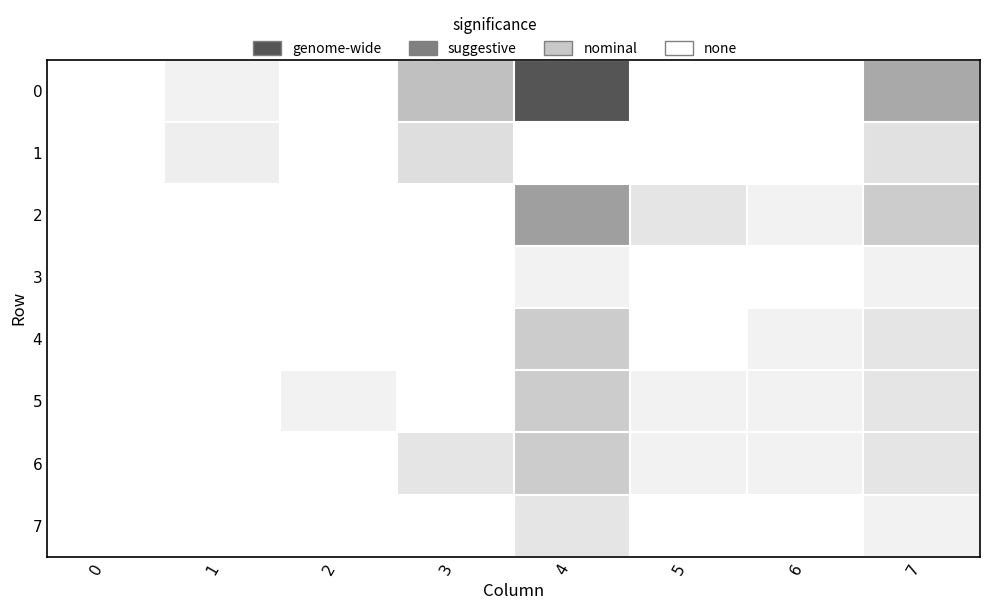

At how many categories does at least one series exceed 14?

1